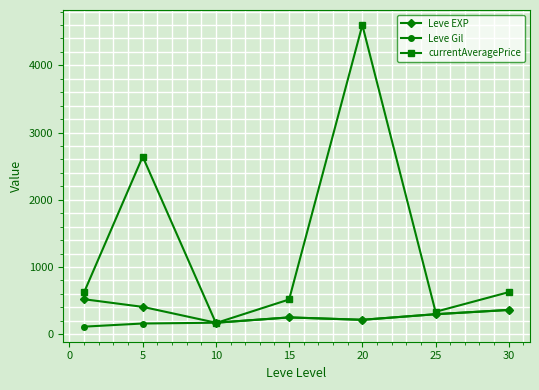

What is the sum of all Leve EXP values?

2219.5